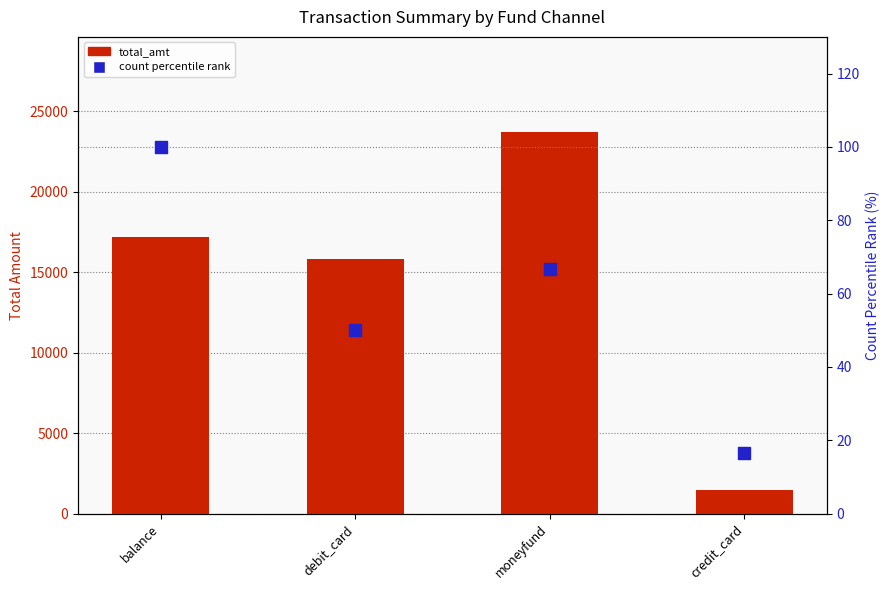

What are all the series names shown in the legend?

total_amt, count percentile rank